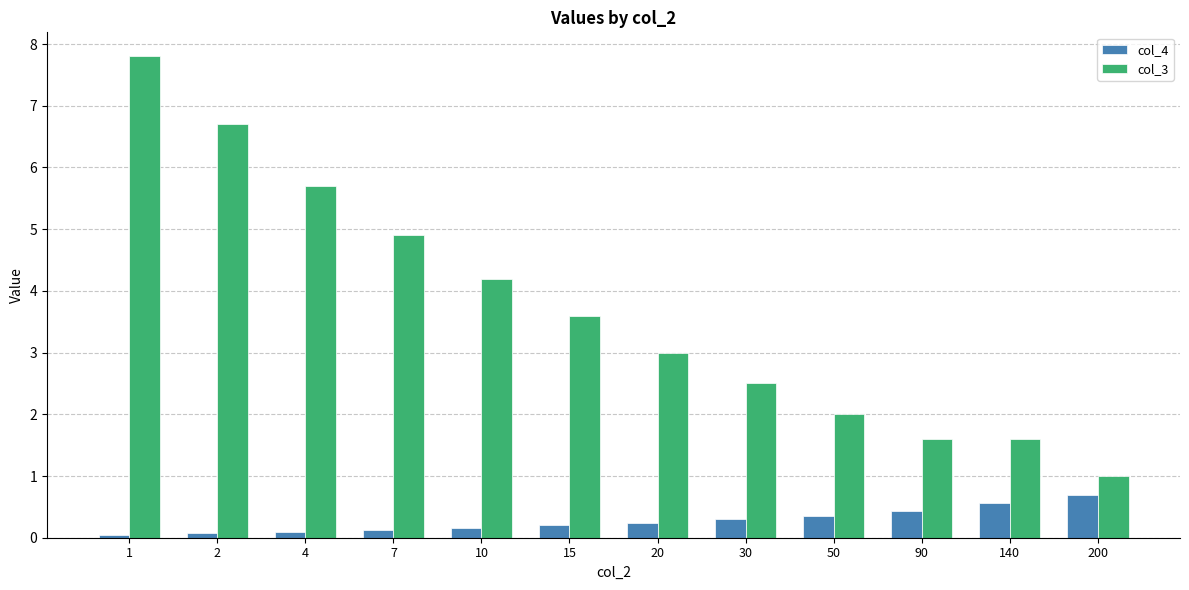

How many bars are there in each group?

2